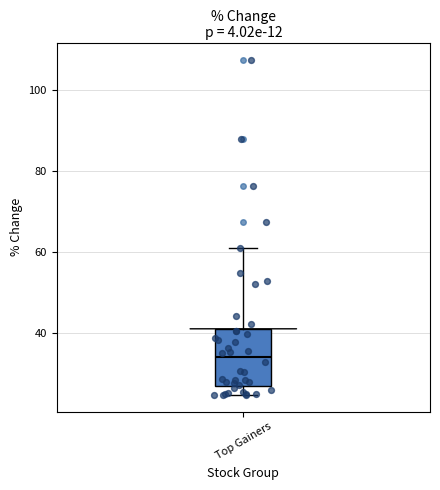

Transcribe this box plot: give where the median line is, the range the box spans, and where the two whiskers end, as read against the y-axis. The values are not printed on the chart, so give them approximately, as read against the axis.

median 34, box 28 to 42, whiskers 24 to 60